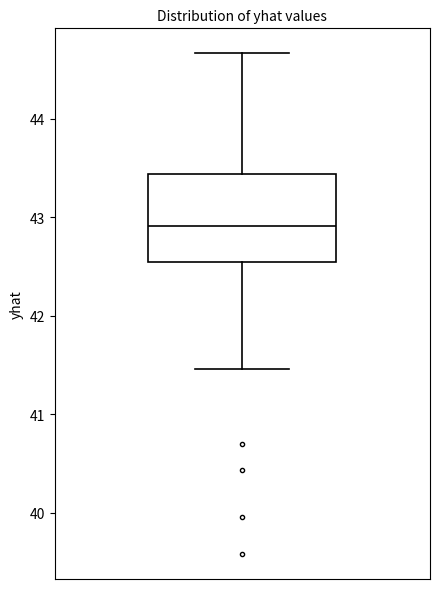

Transcribe this box plot: give where the median line is, the range the box spans, and where the two whiskers end, as read against the y-axis. The values are not printed on the chart, so give them approximately, as read against the axis.

median 42.9, box 42.6 to 43.4, whiskers 41.5 to 44.7